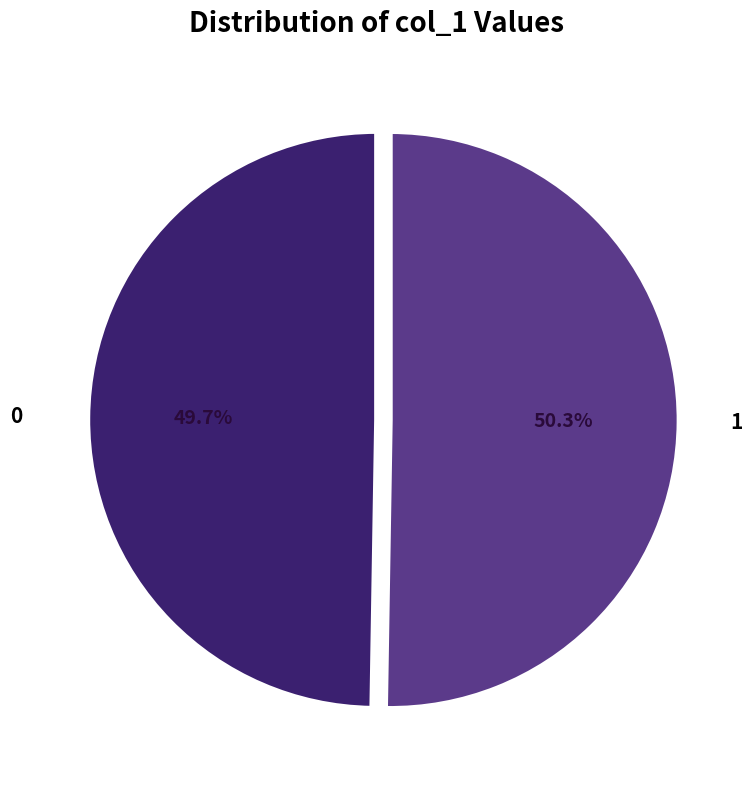

Is there a majority slice in this chart?

Yes